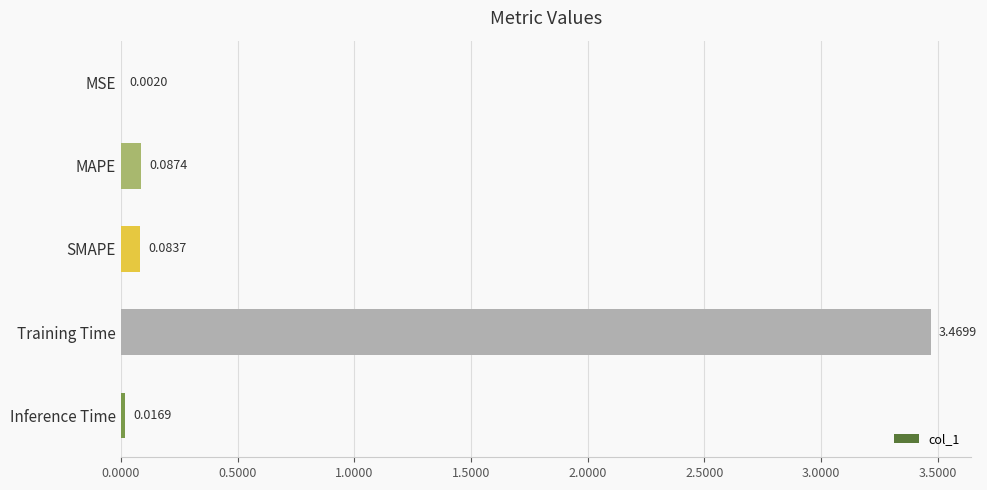

Where is the data nearest to the value 1?

MAPE